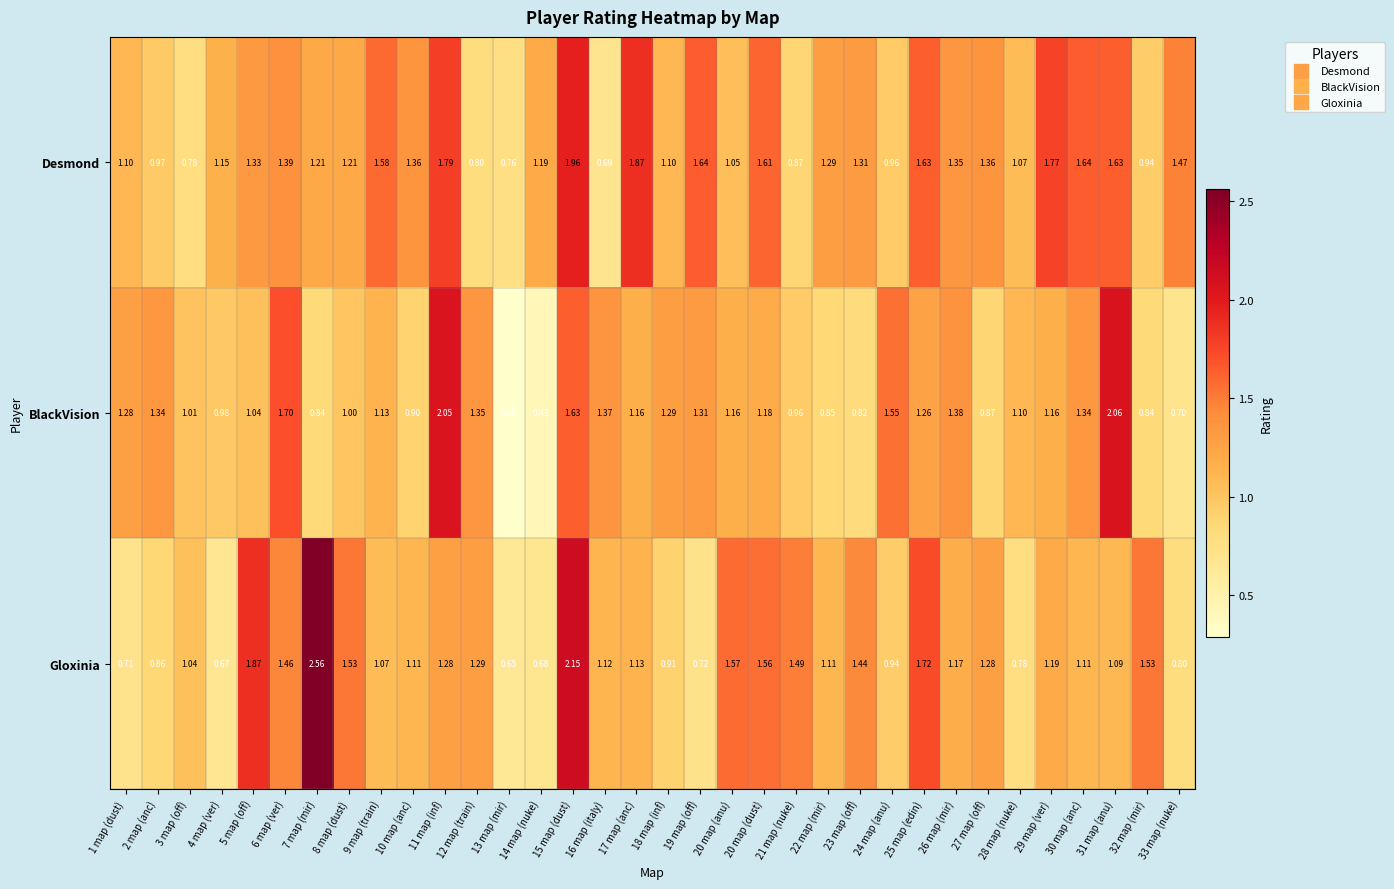

Between 5 map (off) and 14 map (nuke), which series saw the biggest shift?

Gloxinia